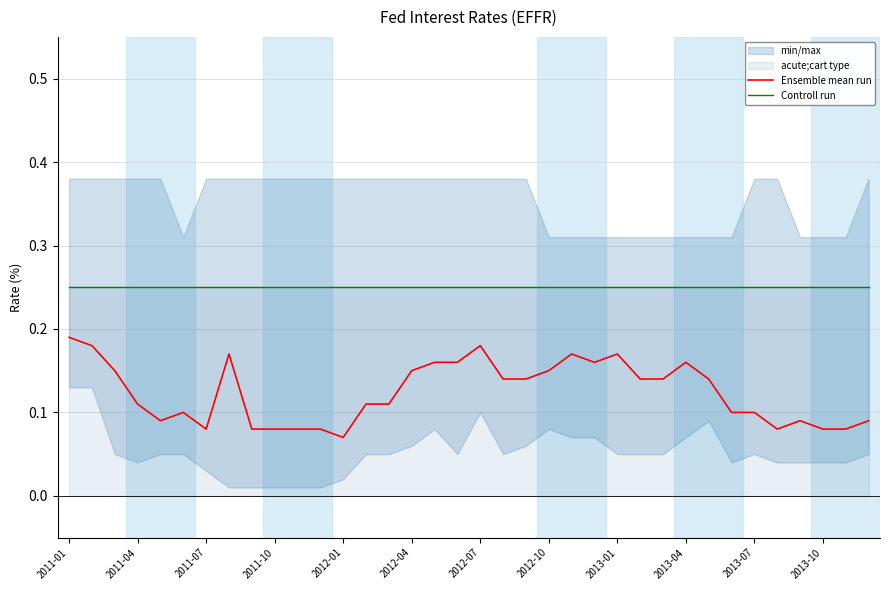

What is the difference between the second highest and second lowest values in the Ensemble mean run series?

0.1